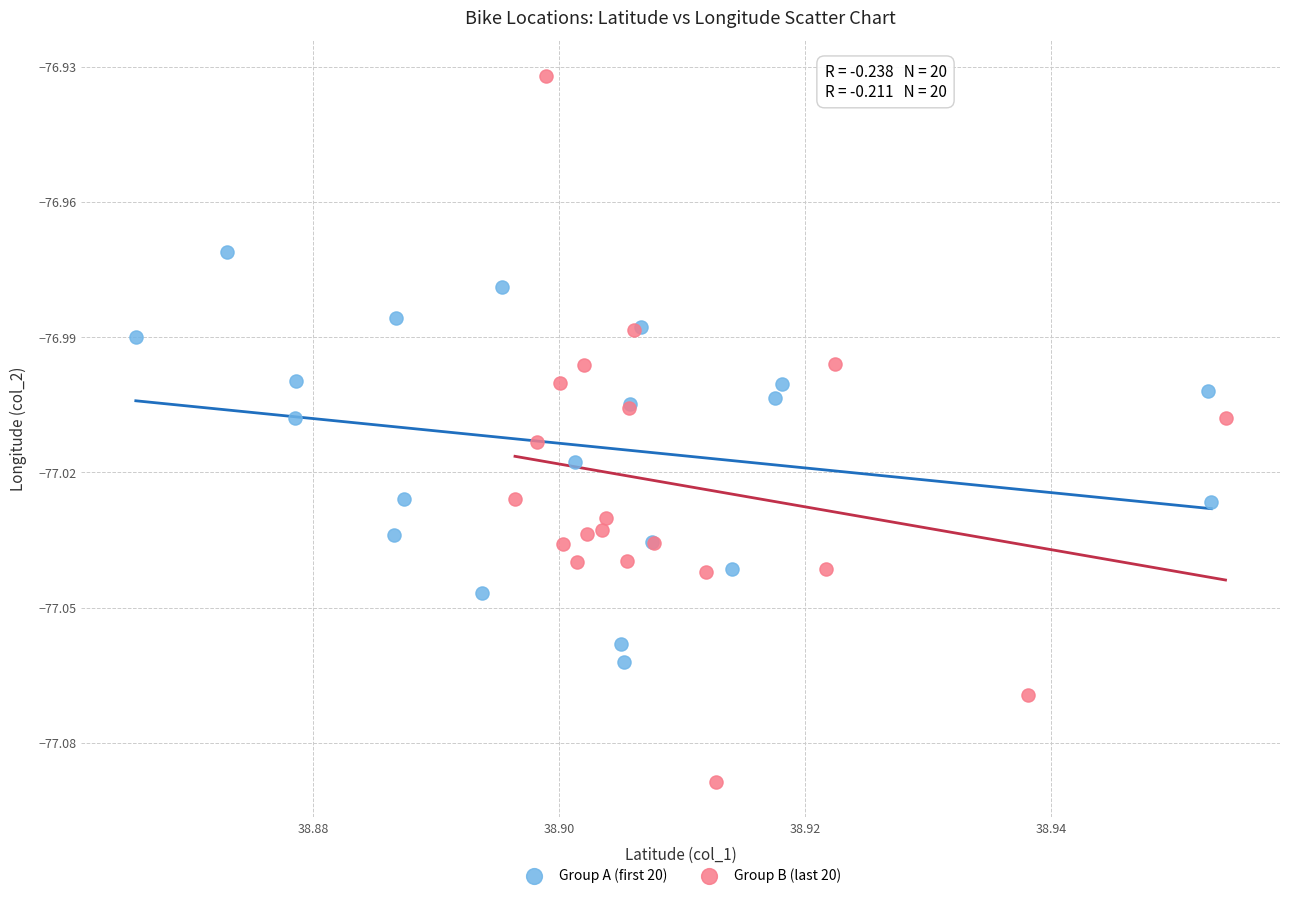

Which series reaches the maximum Y coordinate?

Group B (last 20)